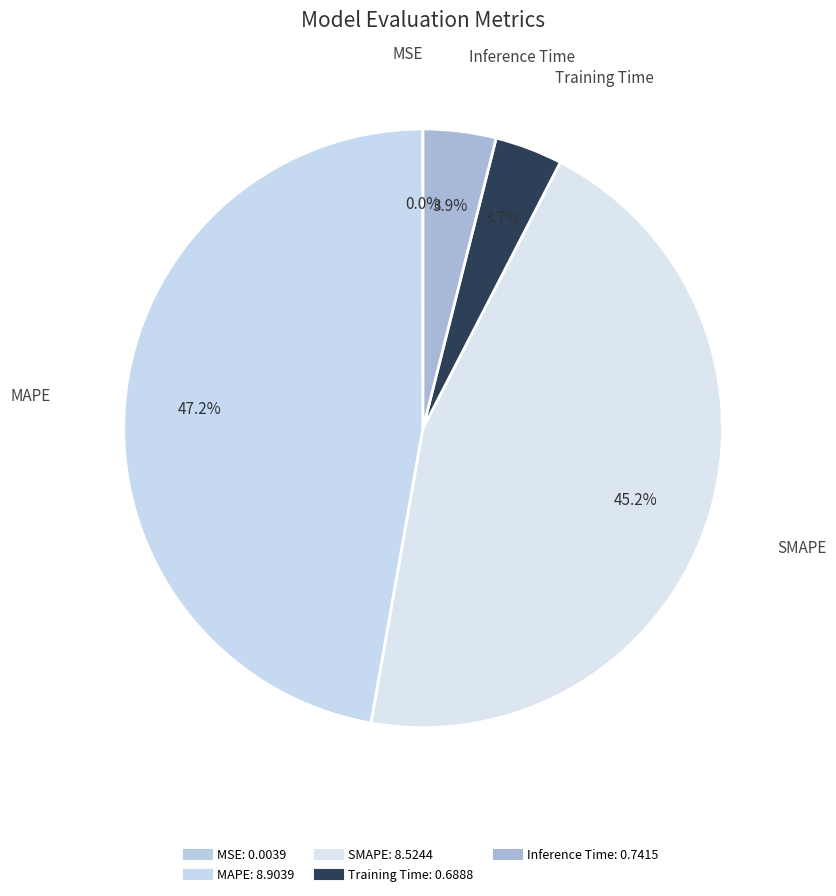

What is the change in value from SMAPE to Training Time?

-7.8